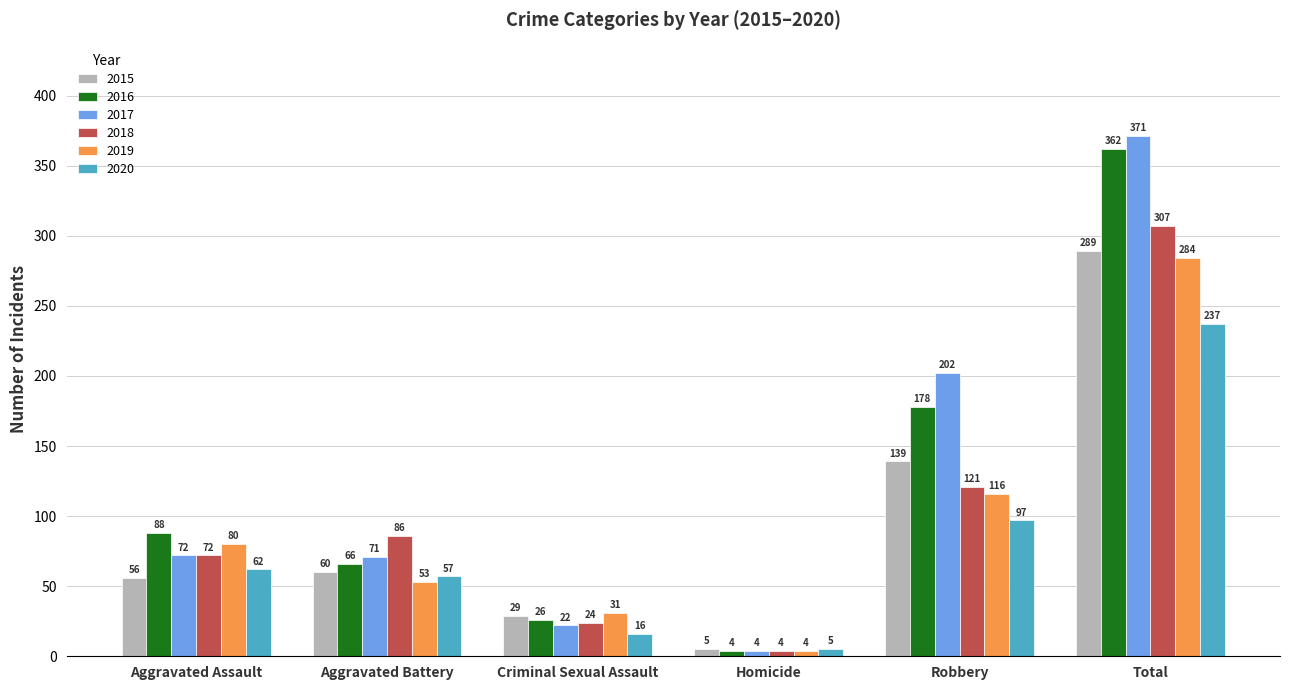

At how many categories does at least one series exceed 8?

5